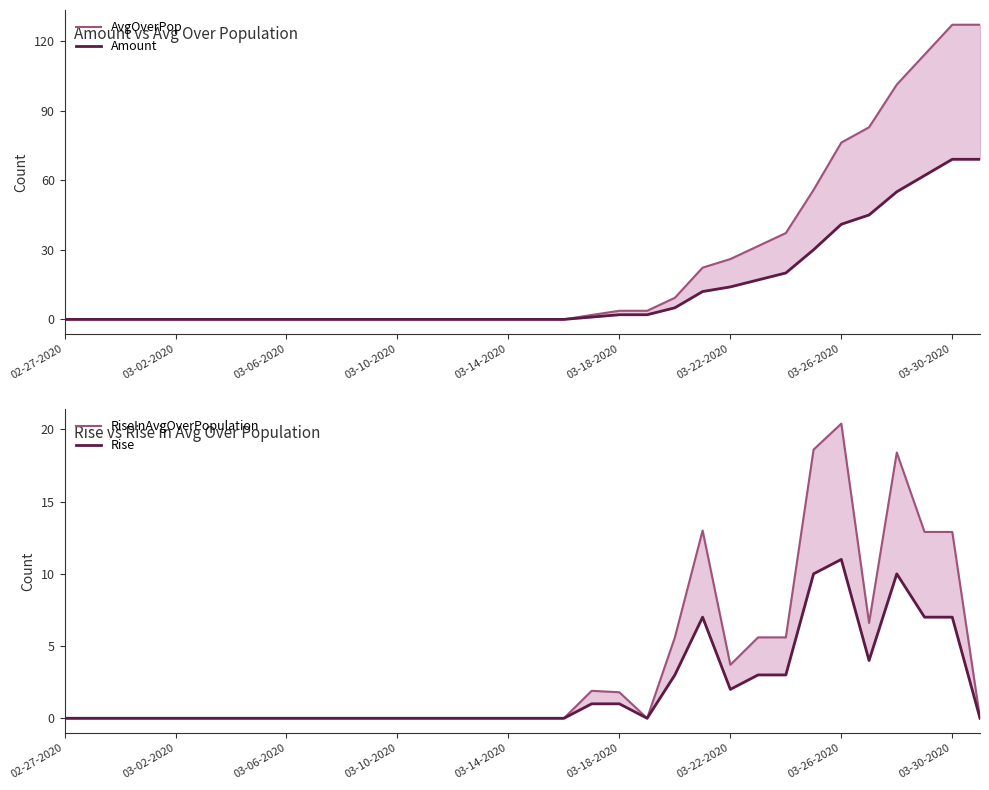

What are all the series names shown in the legend?

AvgOverPop, Amount, RiseInAvgOverPopulation, Rise